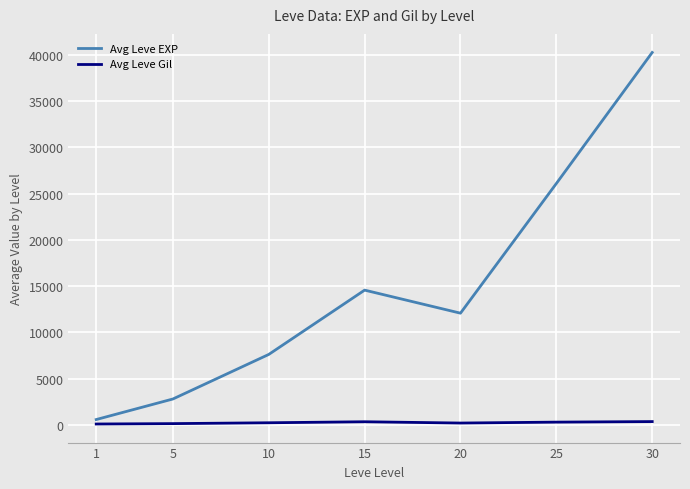

True or false: Avg Leve EXP and Avg Leve Gil cross at least once.

False